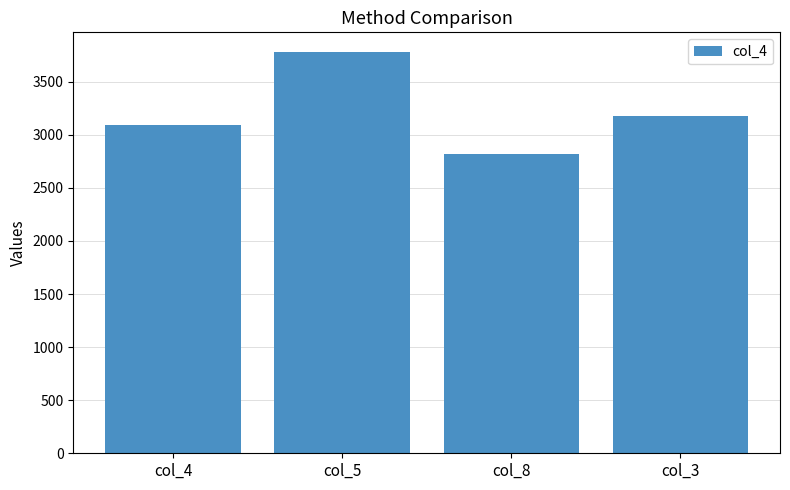

Count the number of data series in this chart.

1